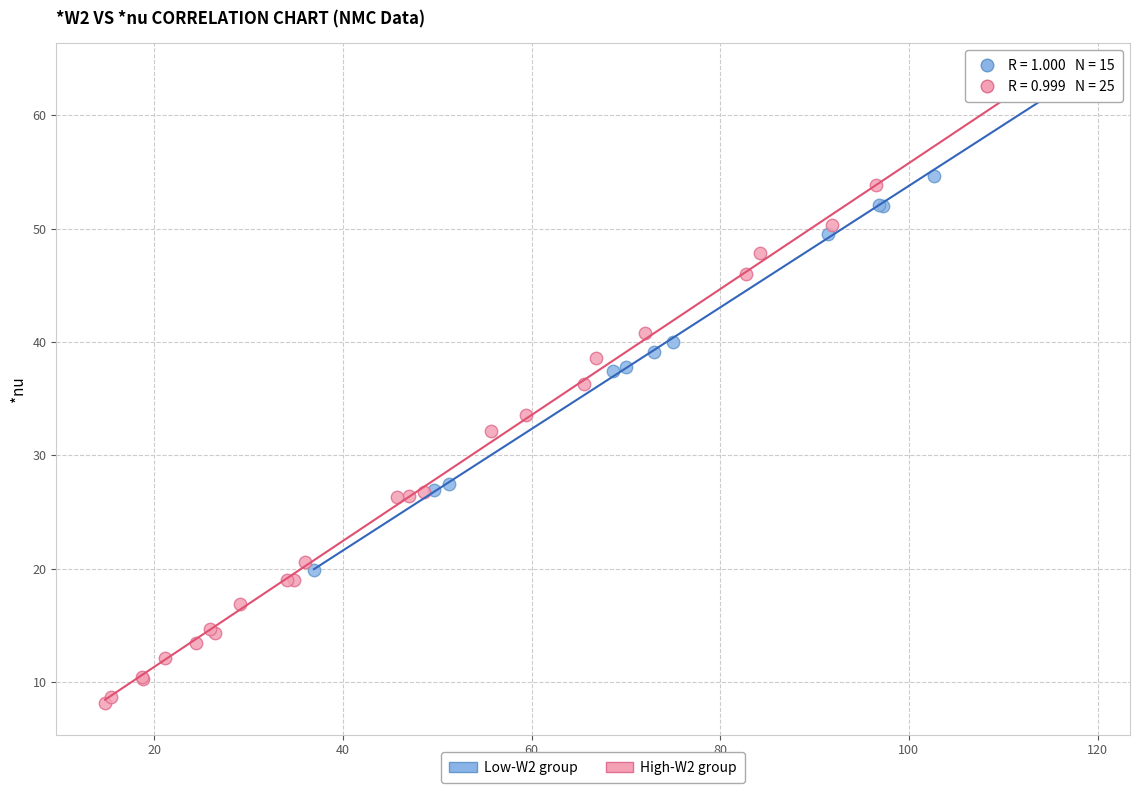

Which series has the largest Y range (max minus min)?

High-W2 group